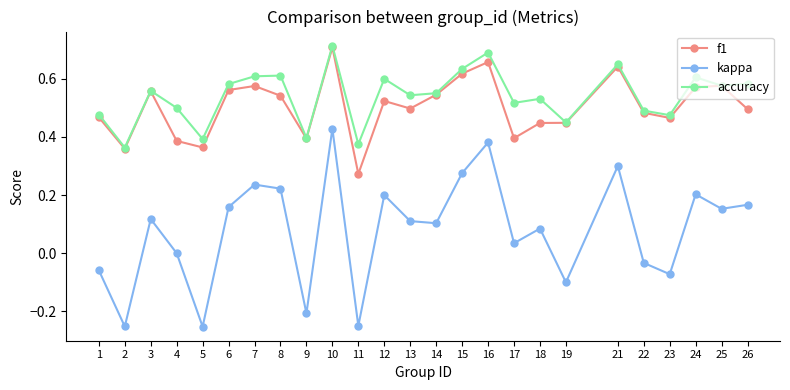

What is the sum of the accuracy values at 22 and 3?

1.0